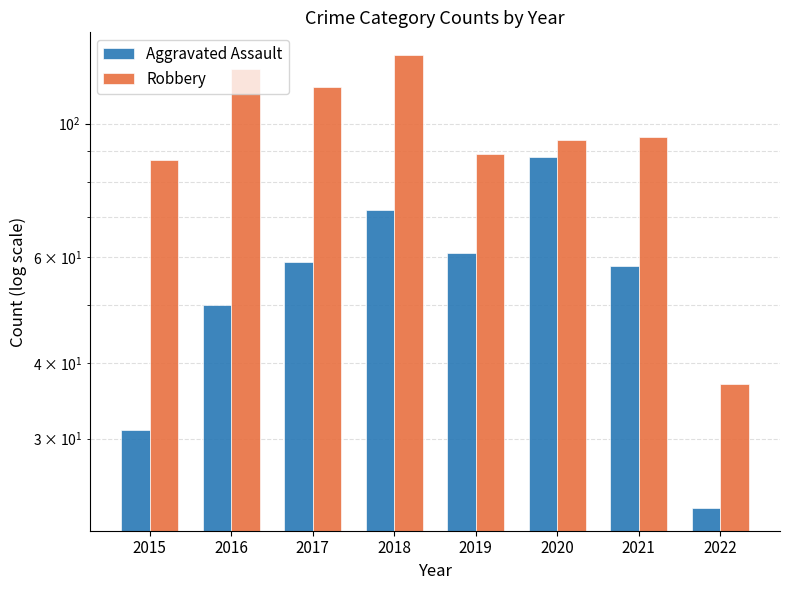

How many data points in Robbery are less than 95?

4